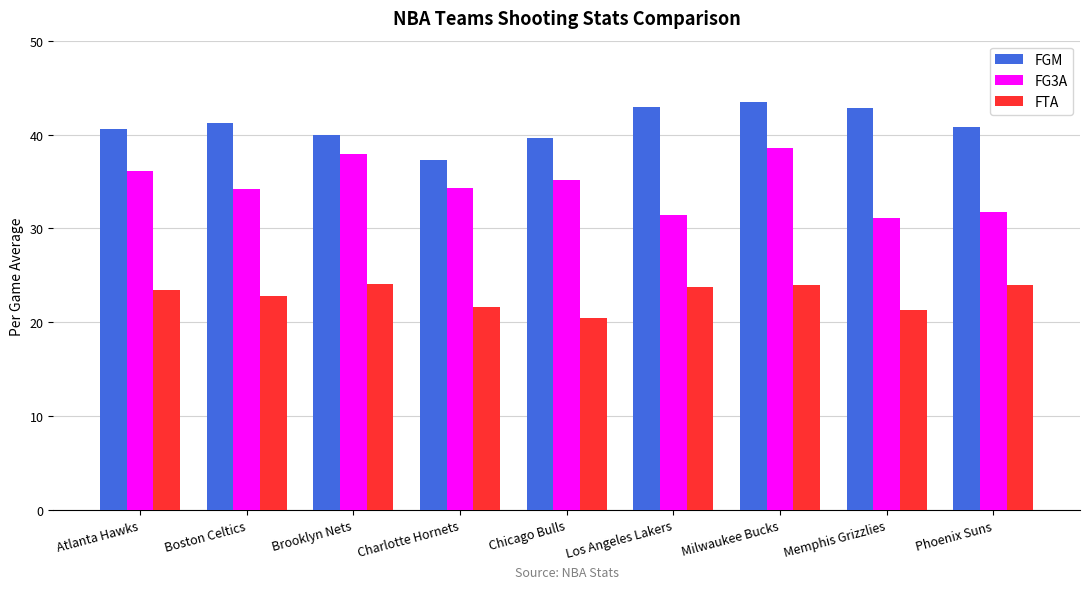

At which category is the sum across all series the highest?

Milwaukee Bucks